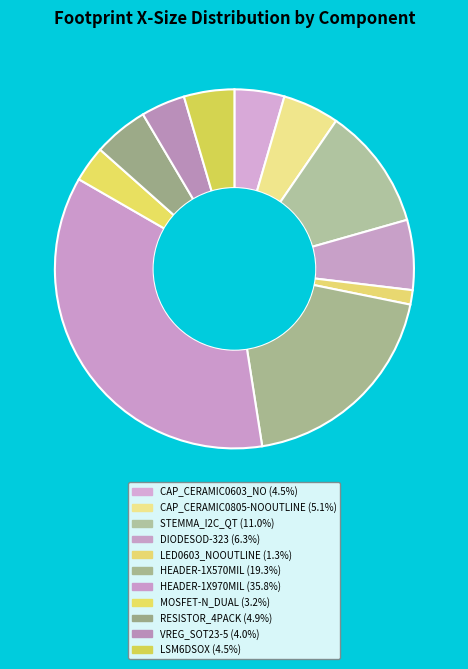

The RESISTOR_4PACK slice represents 18% of the pie. True or false?

False